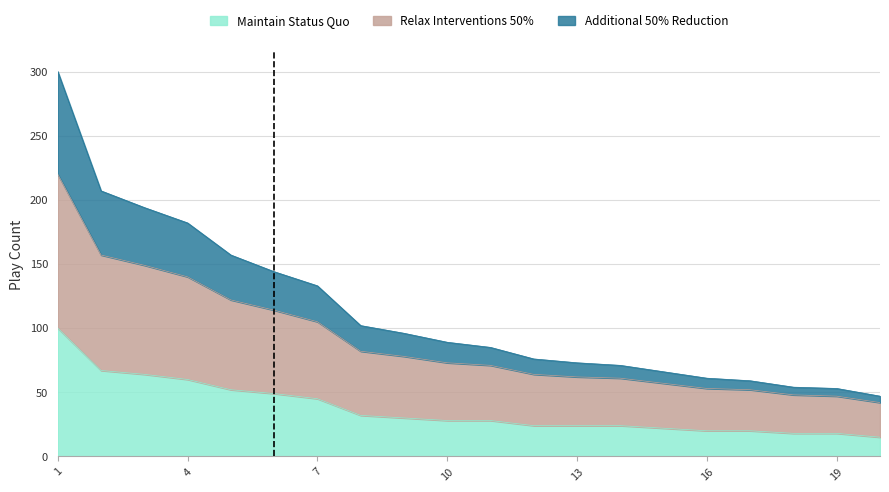

Does the chart have visible grid lines?

Yes